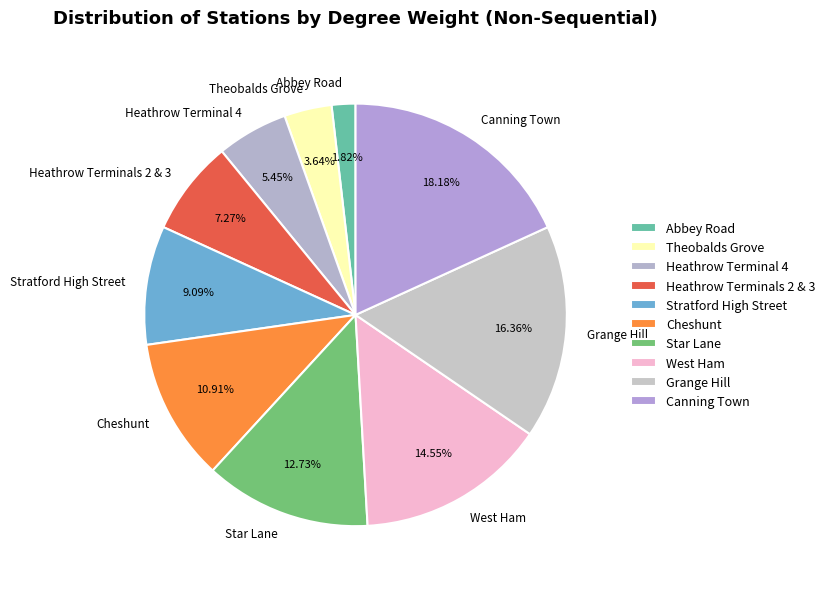

Which category has the biggest portion of the pie?

Canning Town